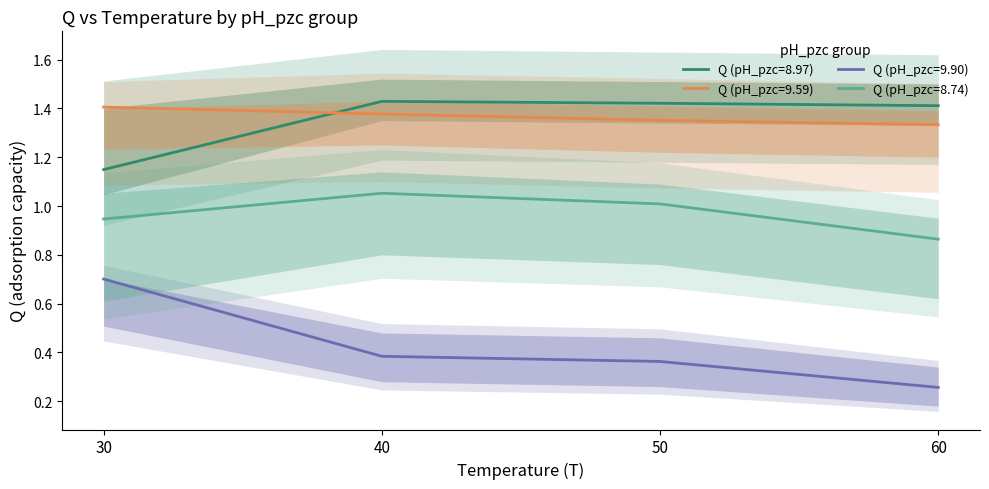

Is it true that Q (pH_pzc=8.74) equals 0.9 at 60?

True